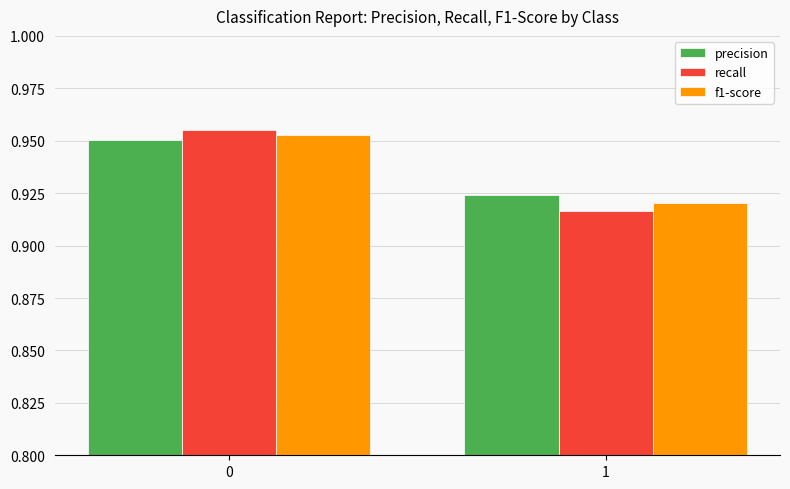

What is the sum of all f1-score values?

1.9